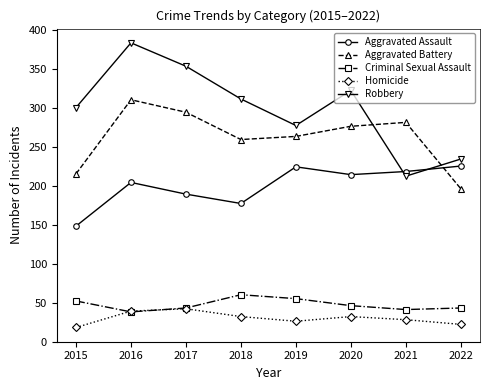

What is the average value of the Aggravated Battery series?

262